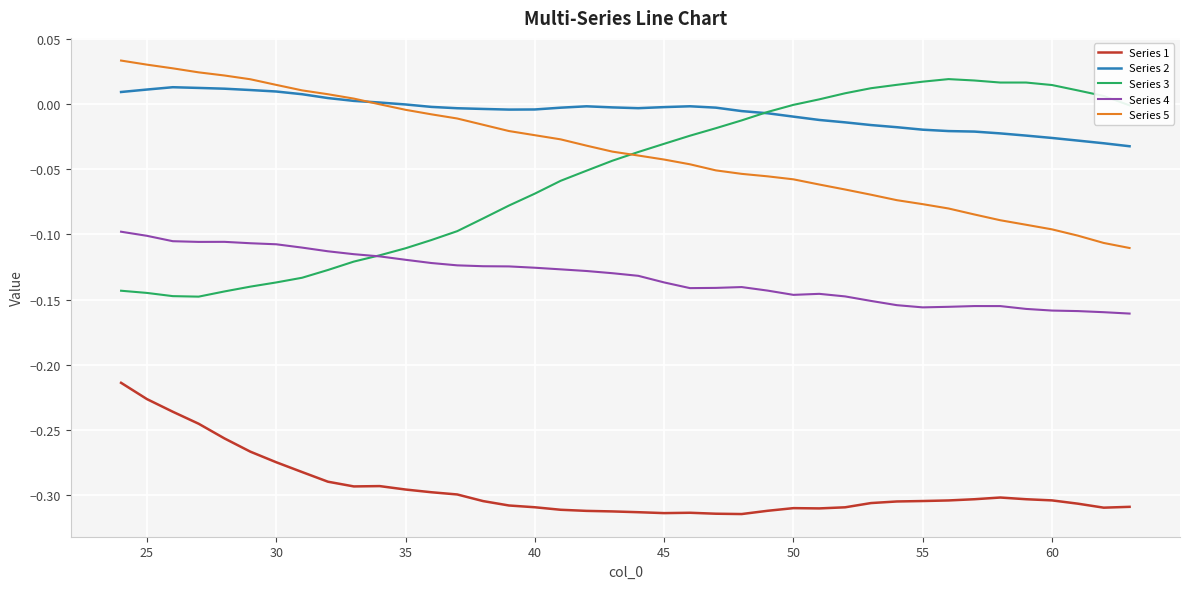

Which series has the largest range (max minus min)?

Series 3